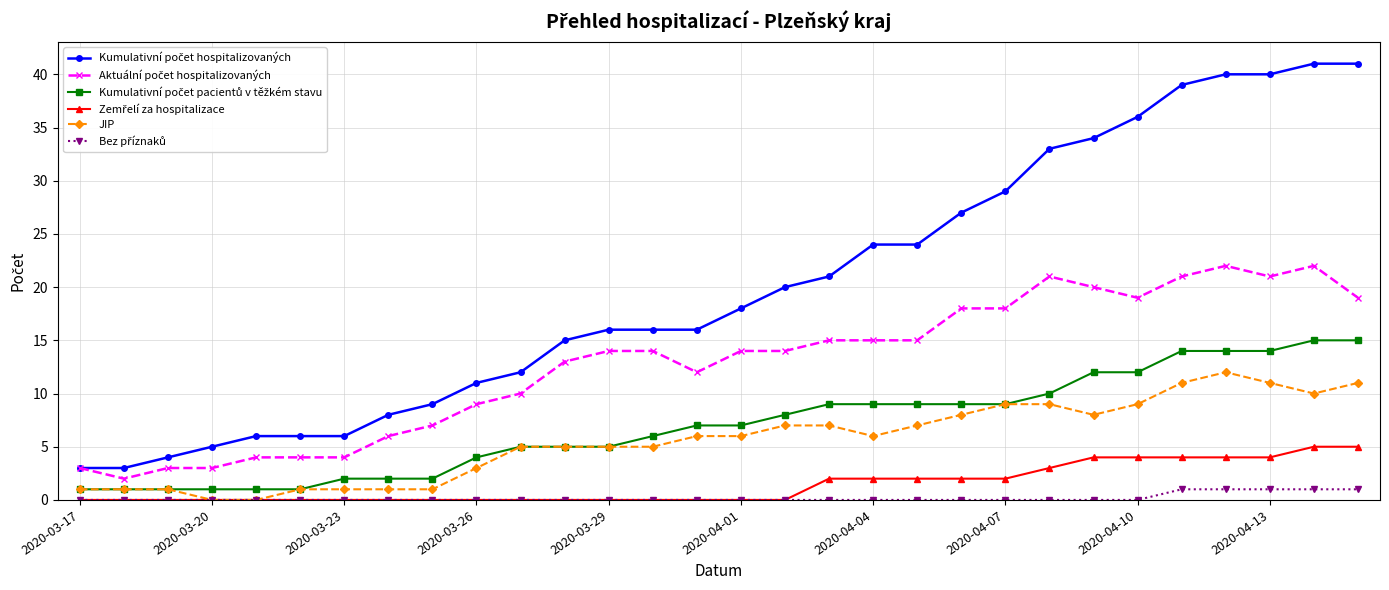

True or false: JIP has more than 0 points higher than both neighbors.

True